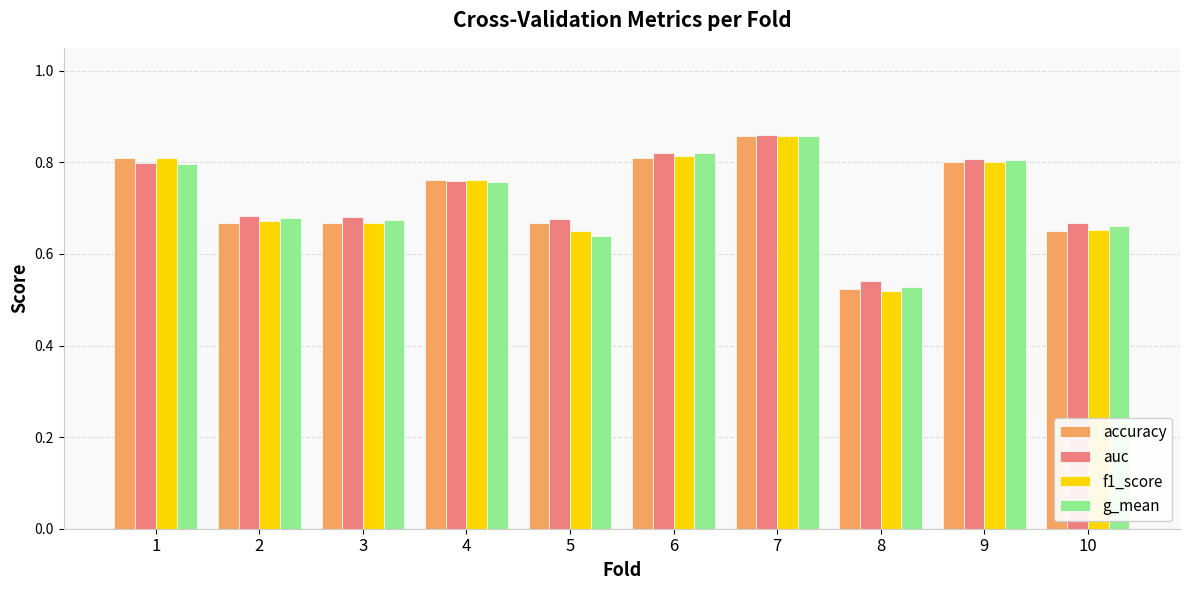

How many groups of bars are there?

10